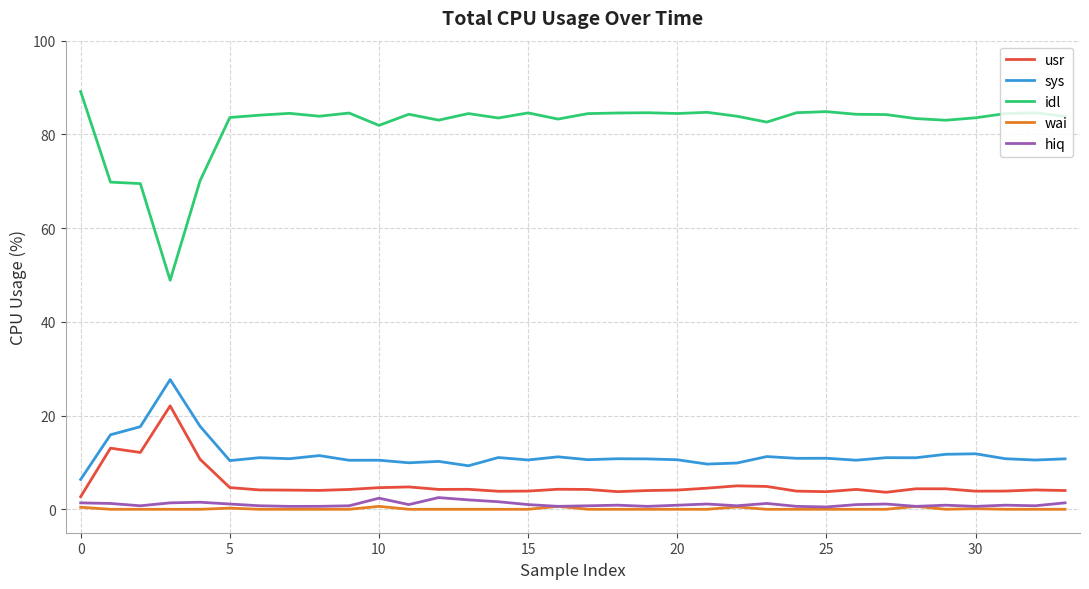

Which series has the largest total across all categories?

idl